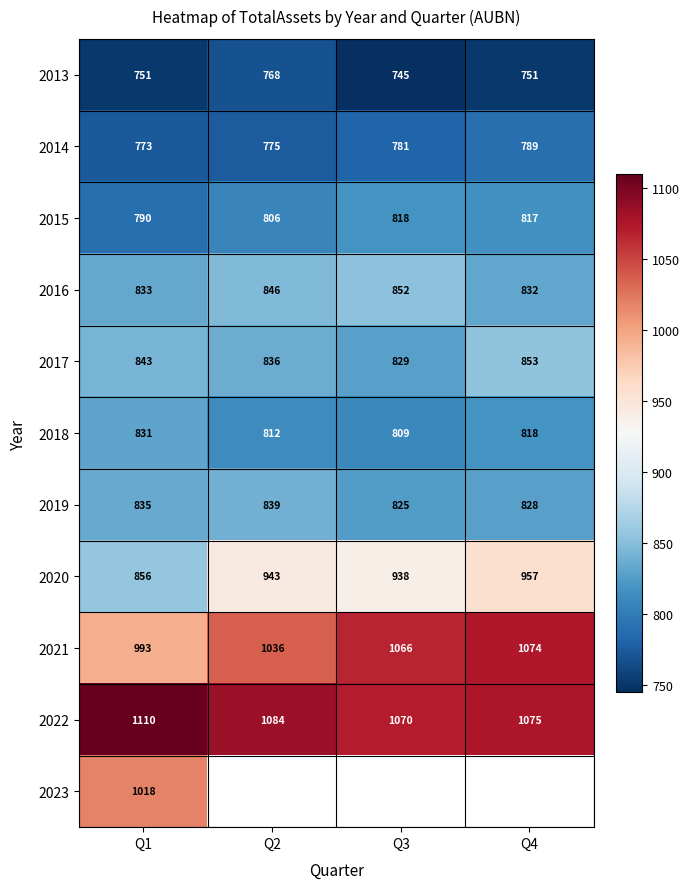

Is it true that 2016 equals 372.8 at Q2?

False